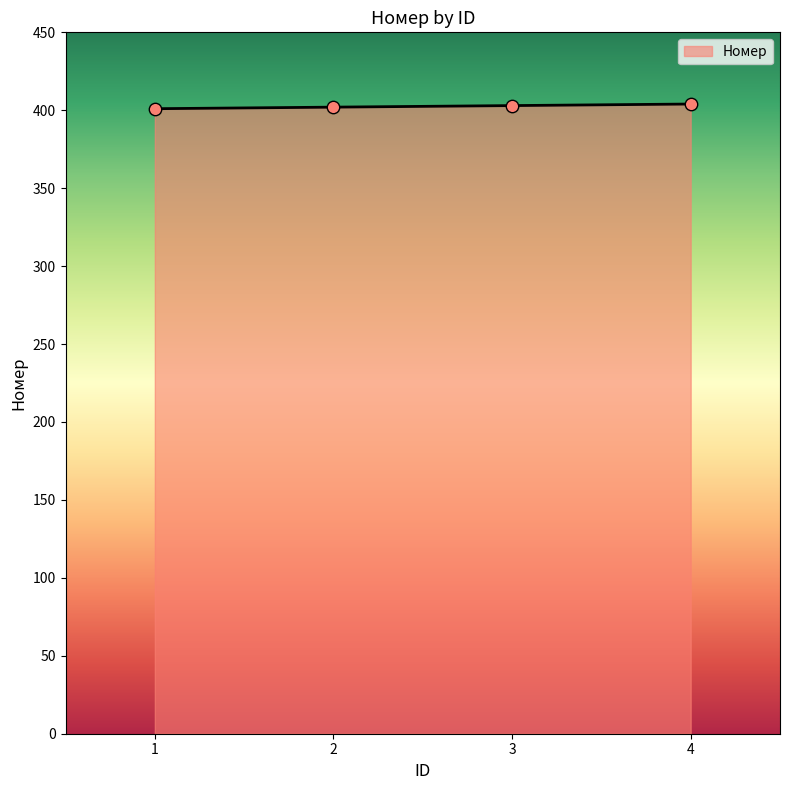

What is the change in value from 1 to 3?

+2